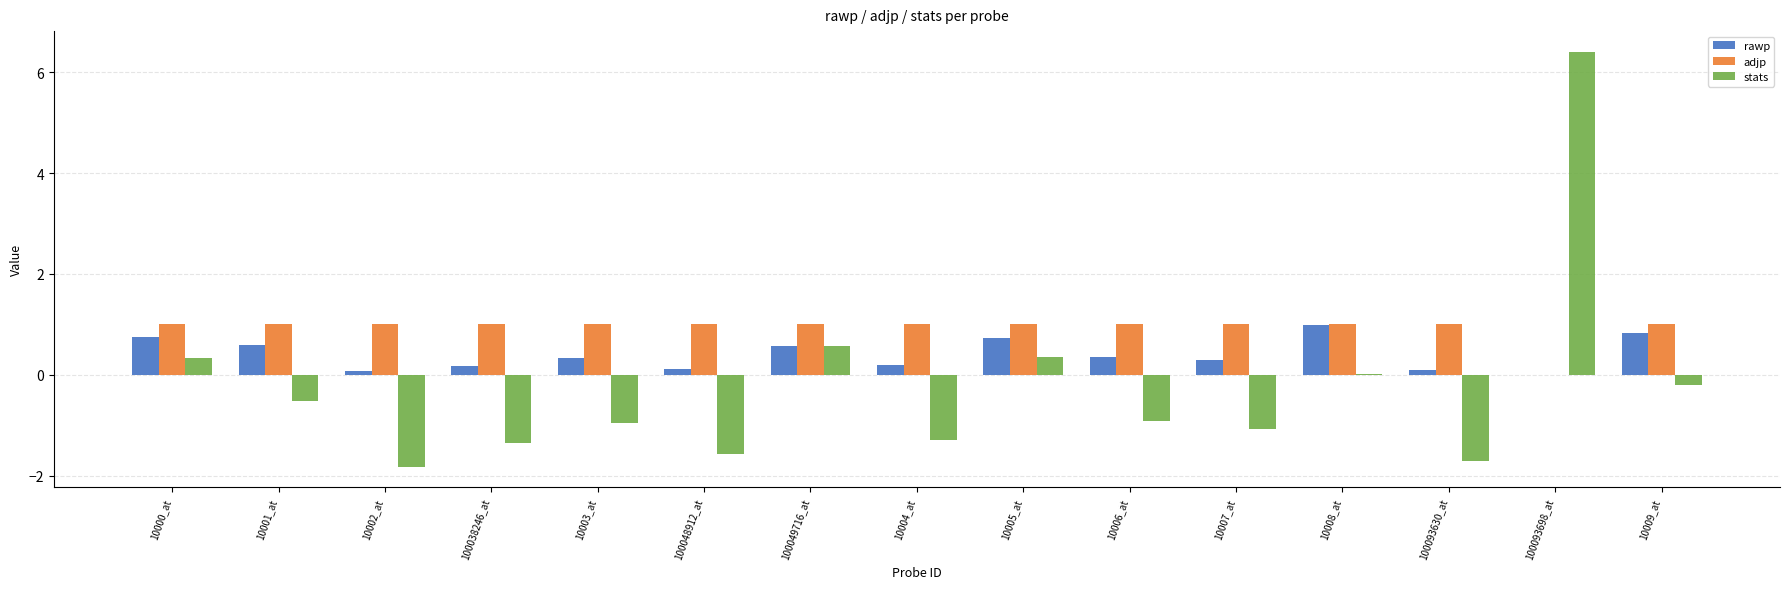

Which series changed the most between 100038246_at and 100048912_at?

stats